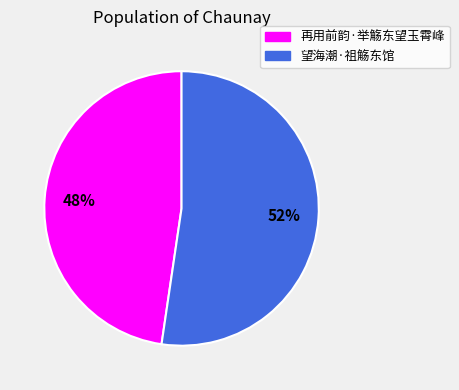

Which category accounts for the majority?

望海潮·祖觞东馆